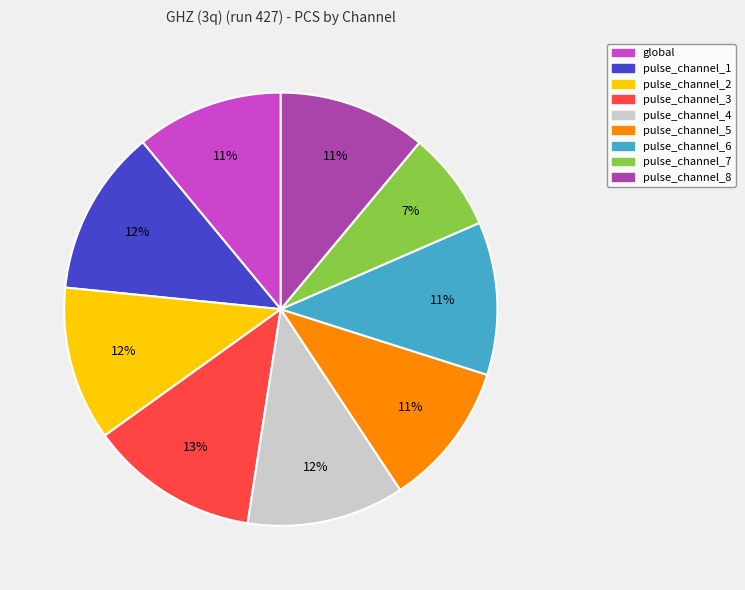

Count the number of slices in the pie.

9